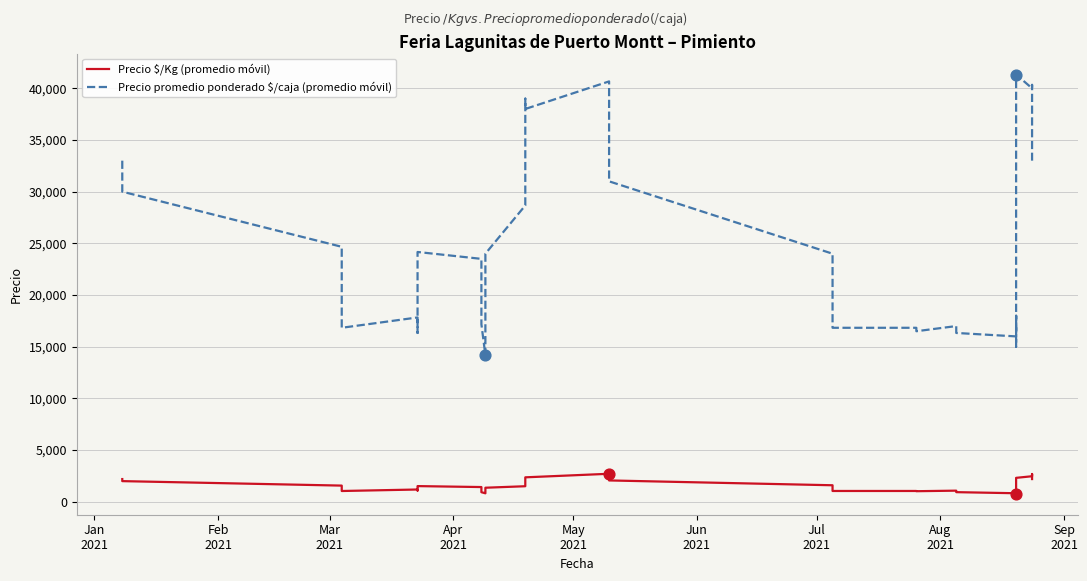

At how many categories does at least one series exceed 22917?

21